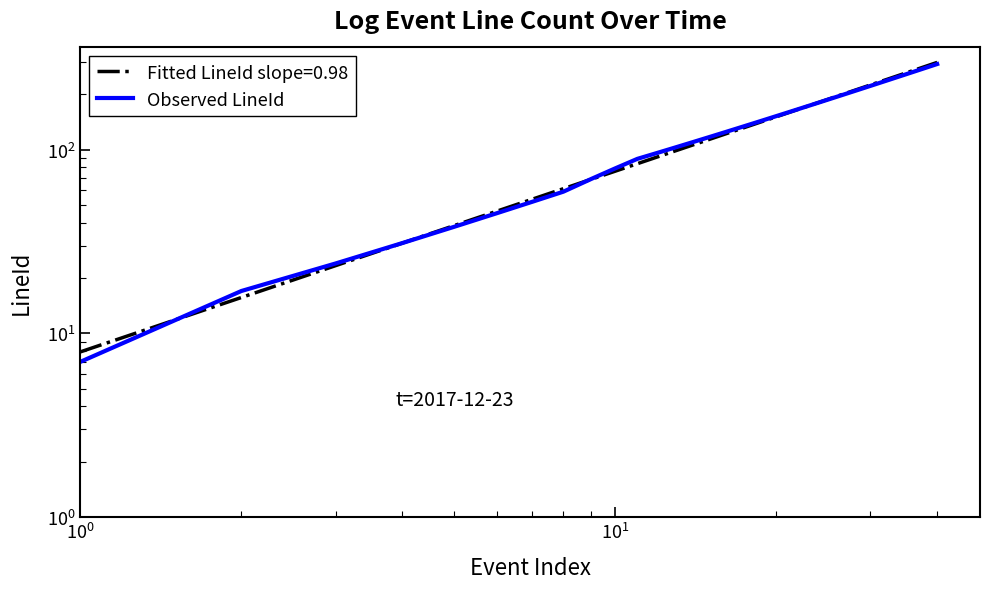

What is the value of the 3rd point from the left?

24